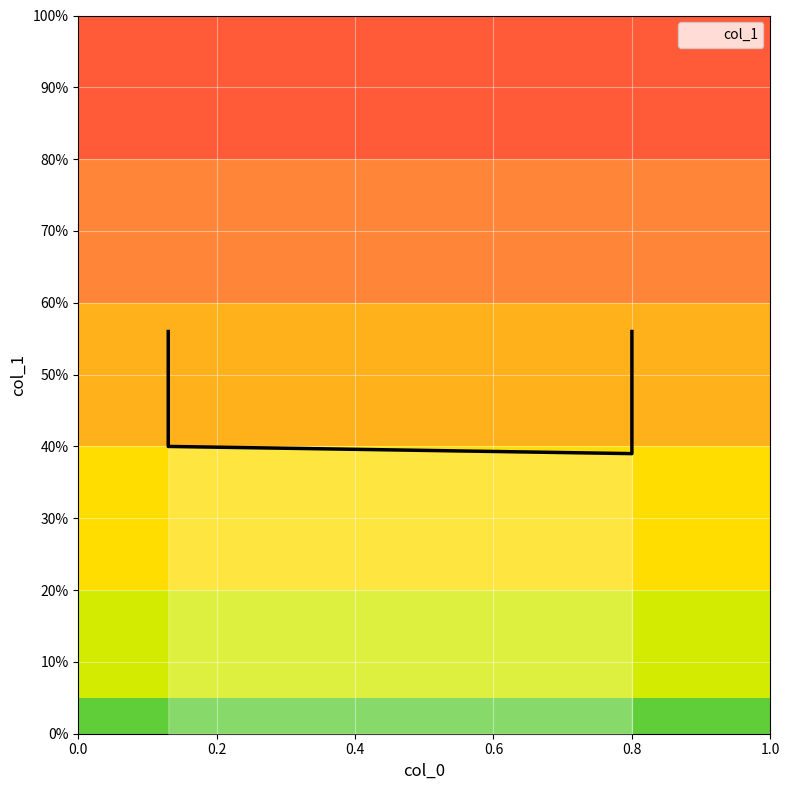

List the labels in order of value, largest first.

0.13, 0.8, 0.13, 0.8